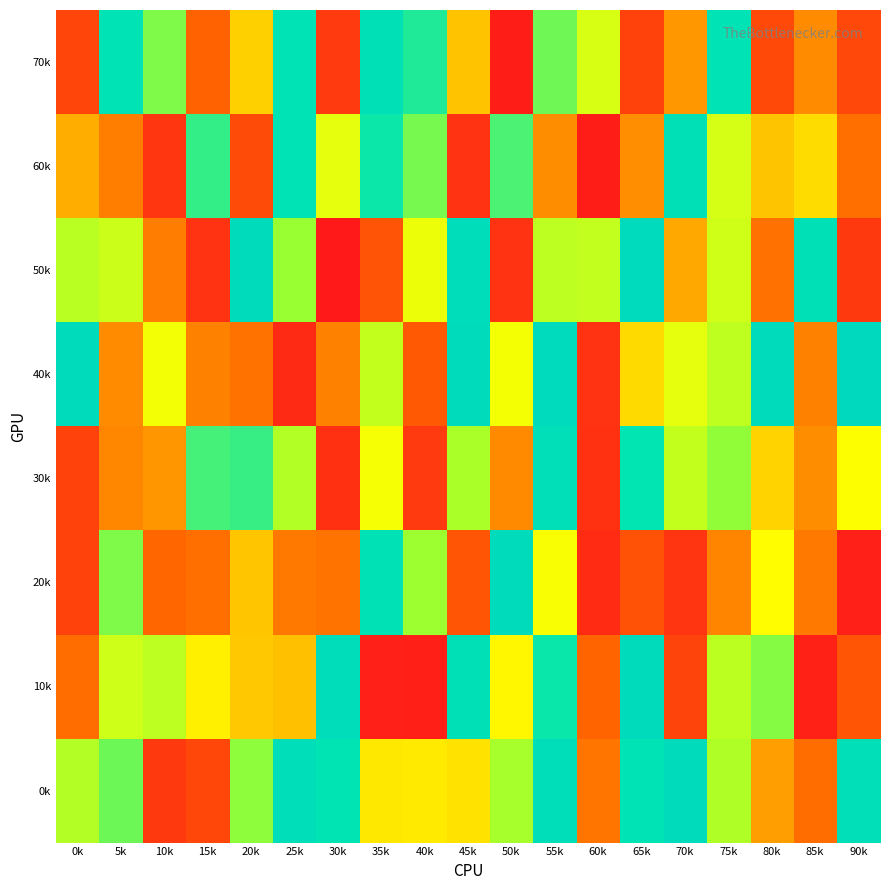

What is the smallest value displayed?

4315